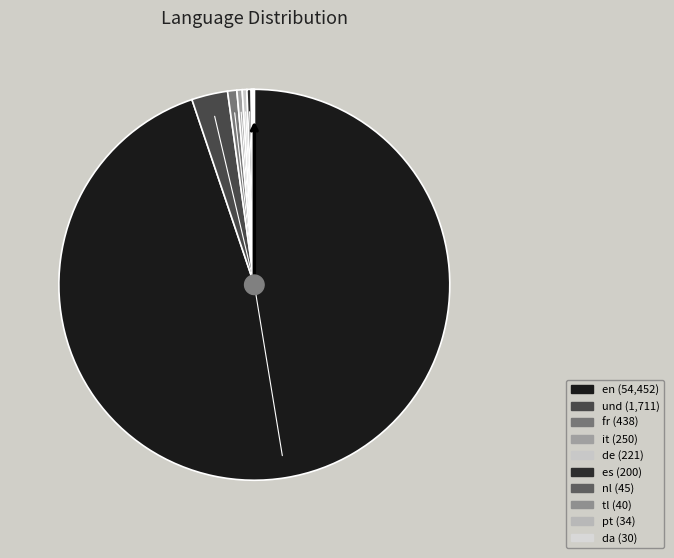

Count the number of slices in the pie.

10